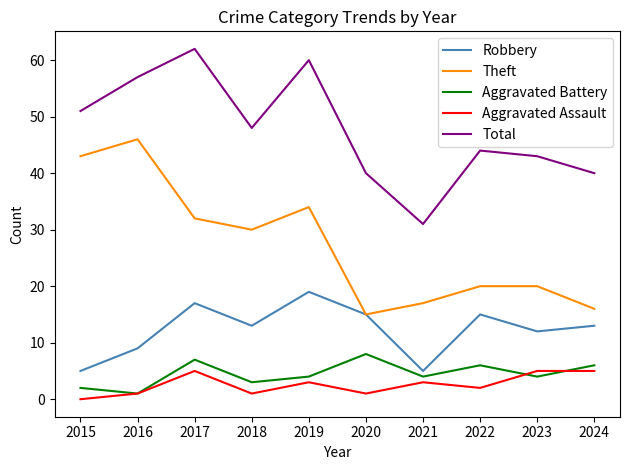

What are all the series names shown in the legend?

Robbery, Theft, Aggravated Battery, Aggravated Assault, Total